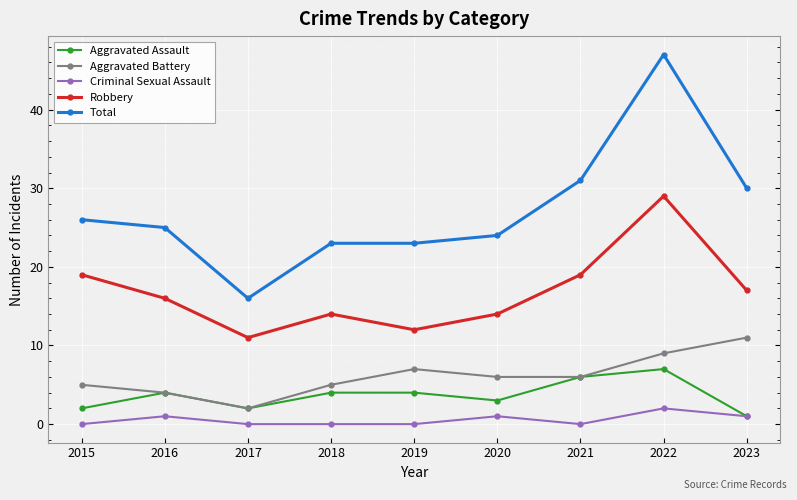

What is the value of the Total point at the 5th from the left?

23